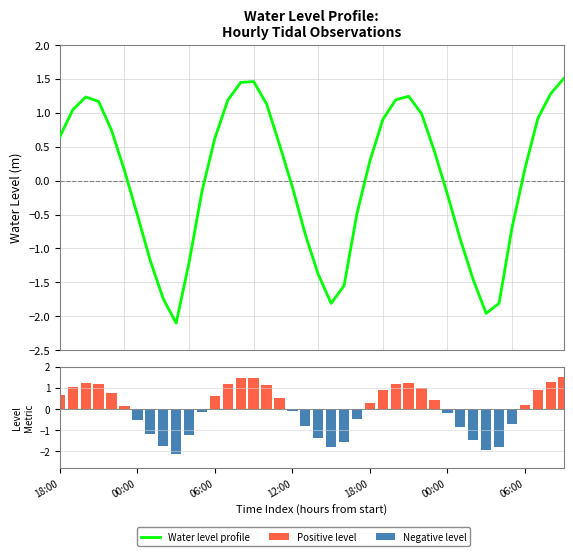

Which category has the highest value across all series?

39